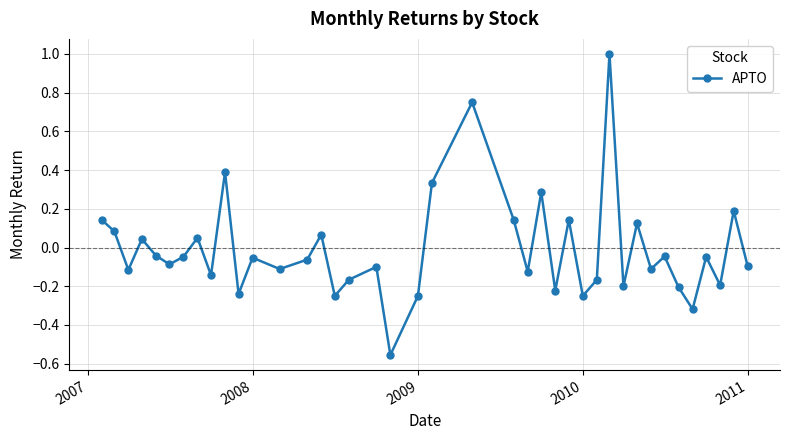

What is the difference between the second highest and second lowest values?

1.1